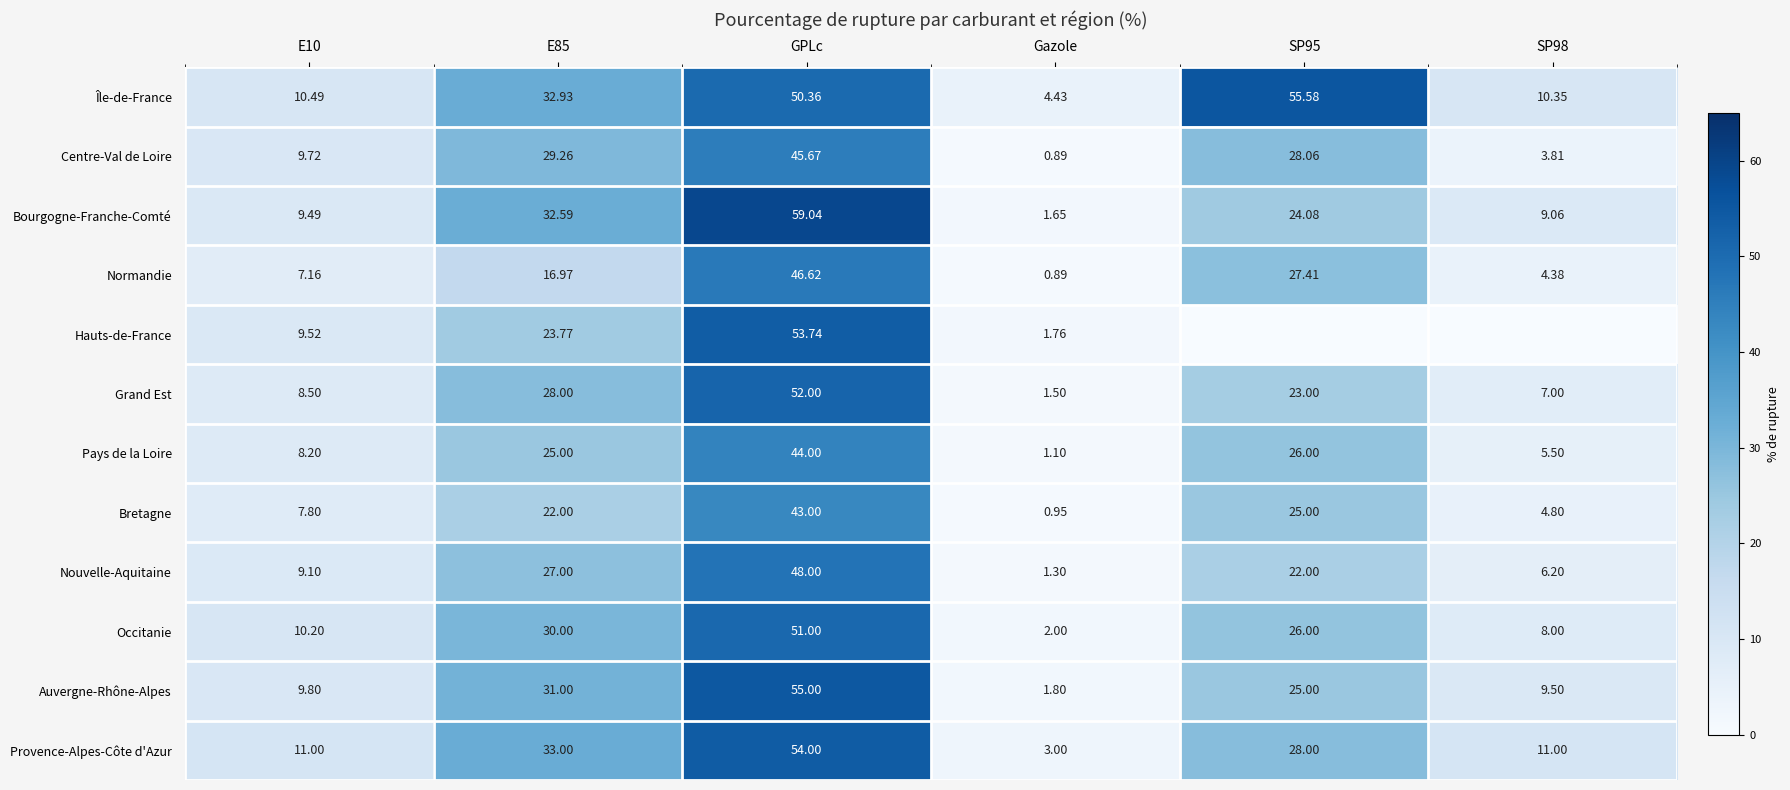

Is the value of Centre-Val de Loire at Gazole greater than the value of Pays de la Loire at SP95?

No